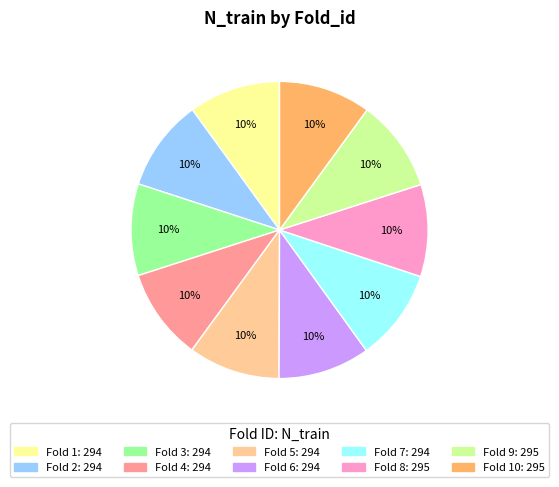

To the nearest percent, what is the average slice percentage?

10%